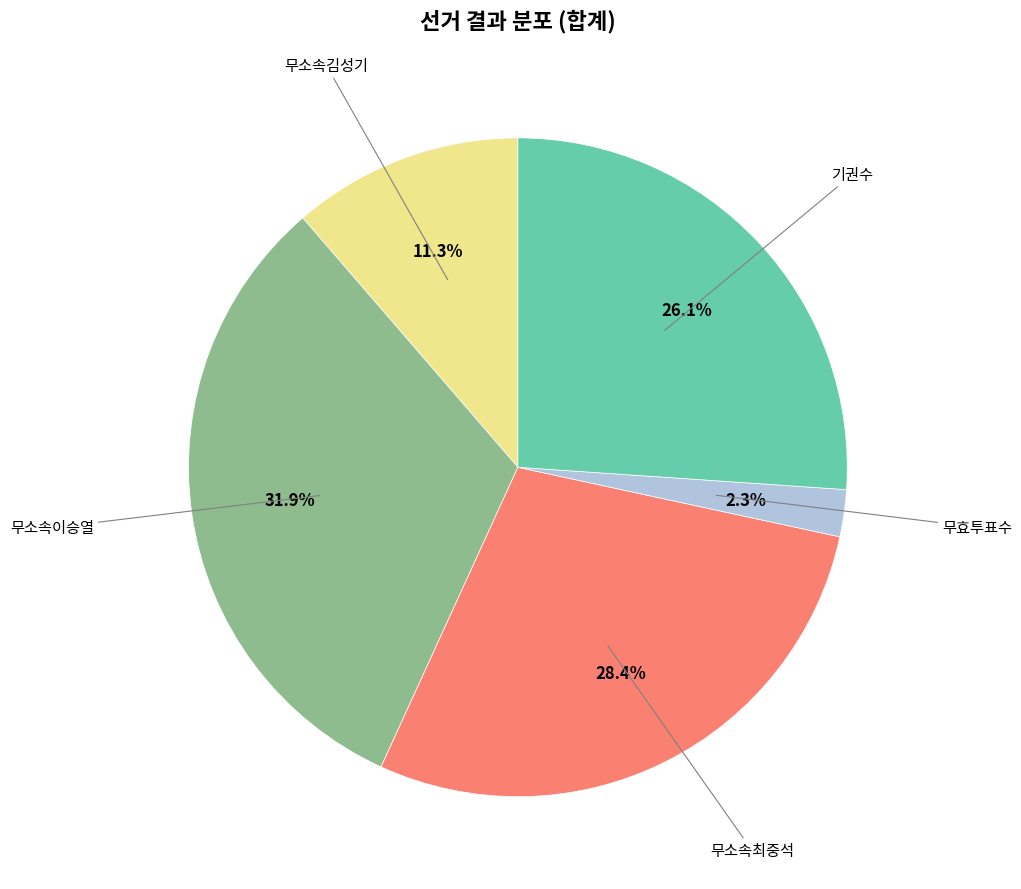

Is there any slice that represents more than half of the pie?

No